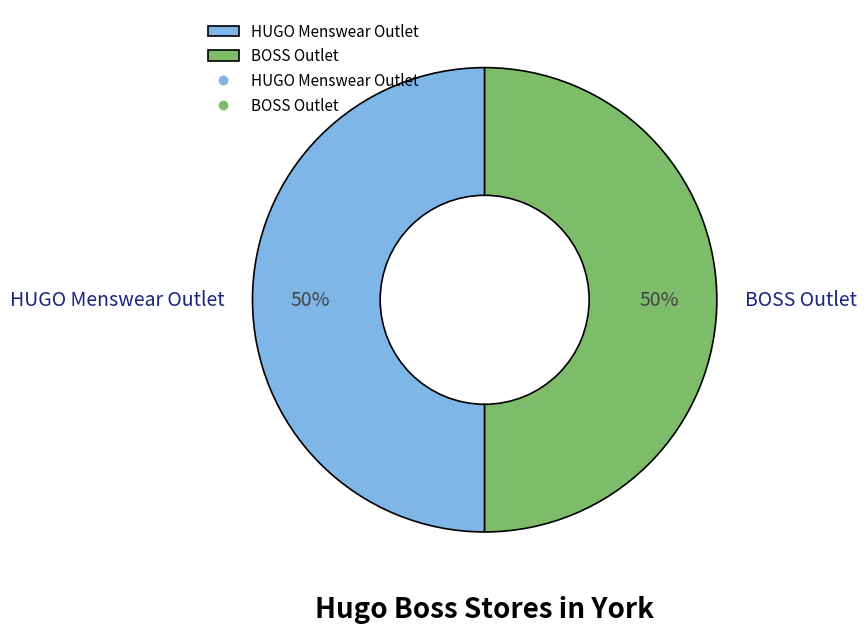

To the nearest percent, what percentage of the pie is HUGO Menswear Outlet?

50%